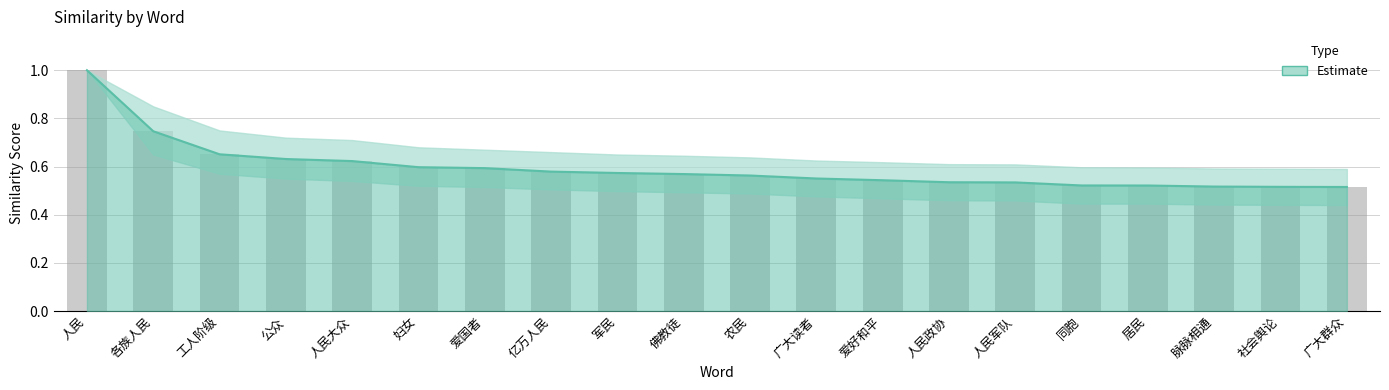

Read the Estimate value at 脉脉相通.

0.5